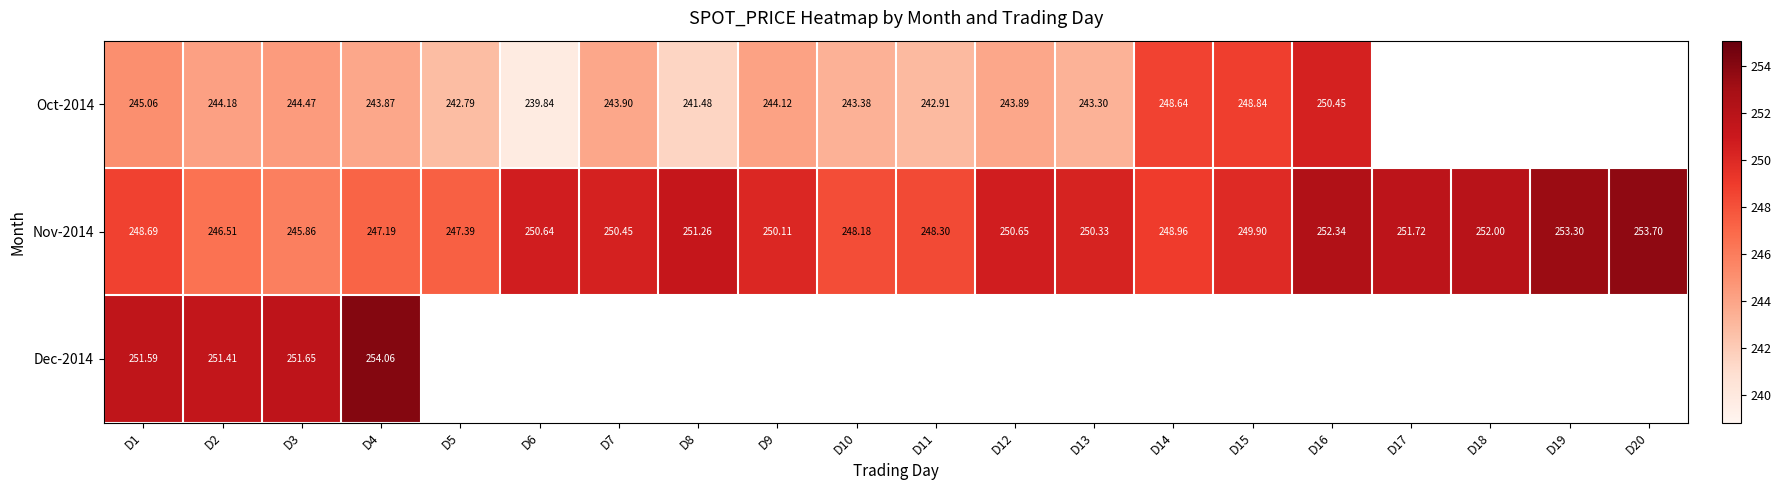

Count the number of categories in the chart.

20